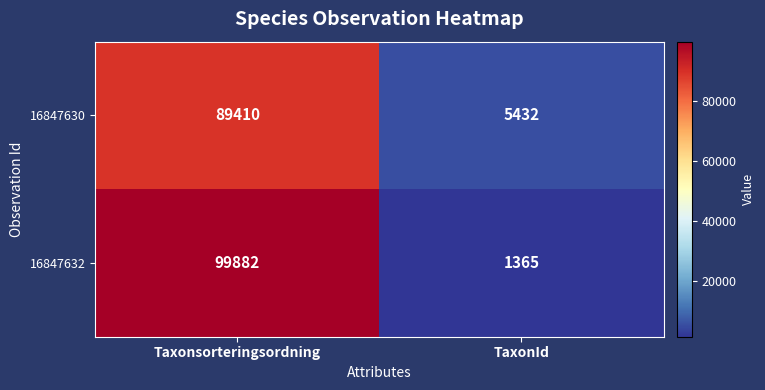

At how many categories does at least one series exceed 83641?

1